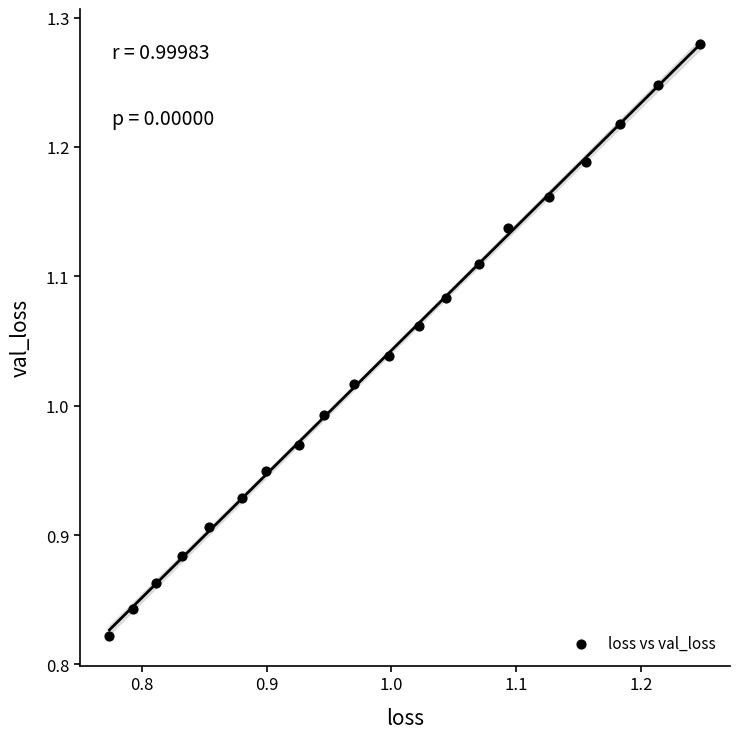

What is the range of Y values (max minus min)?

0.5